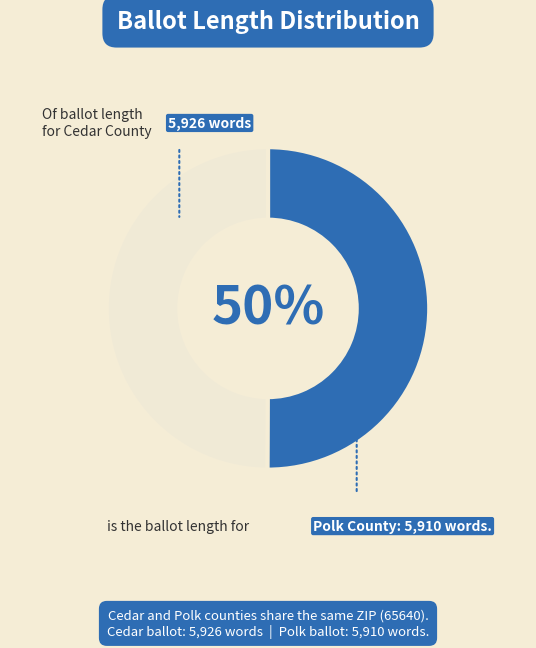

To the nearest percent, what is the average slice percentage?

50%